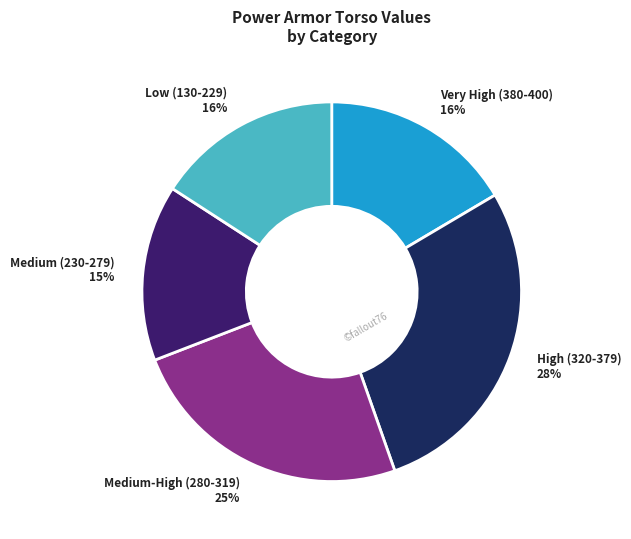

Does any single category account for the majority?

No